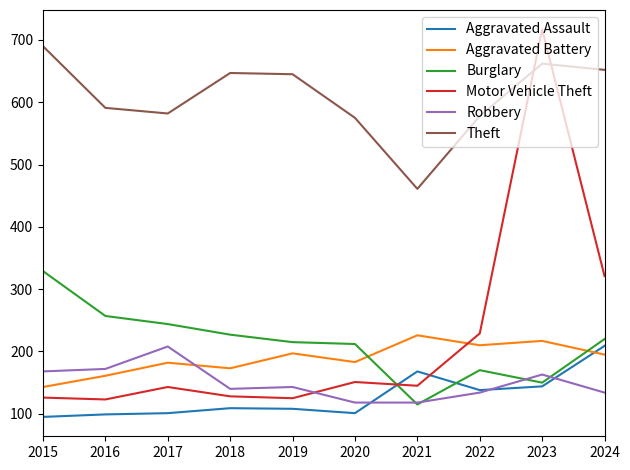

The value of Theft at 2020 is 575. True or false?

True